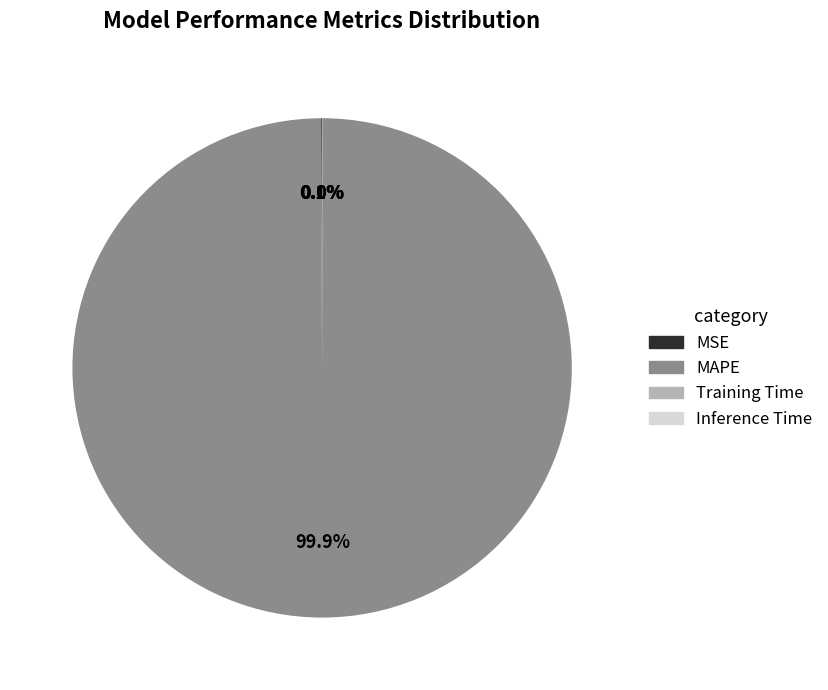

What is the largest slice in the pie chart?

MAPE